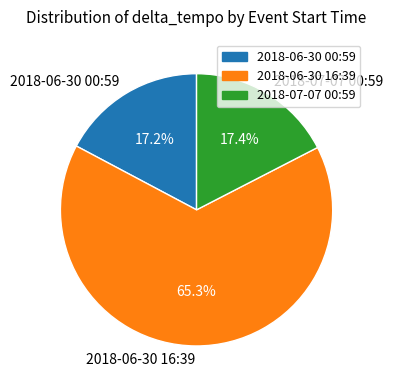

To the nearest percent, what portion does 2018-06-30 16:39 represent?

65%